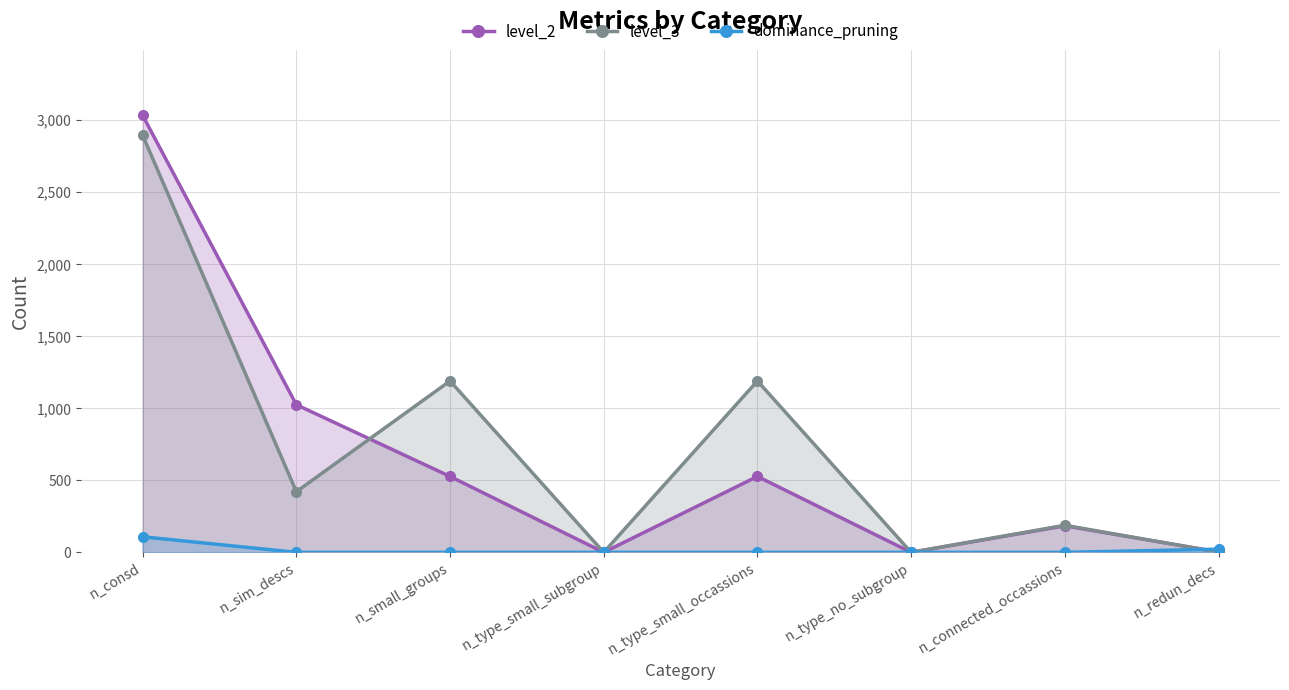

At which label does level_2 first exceed 527?

n_consd